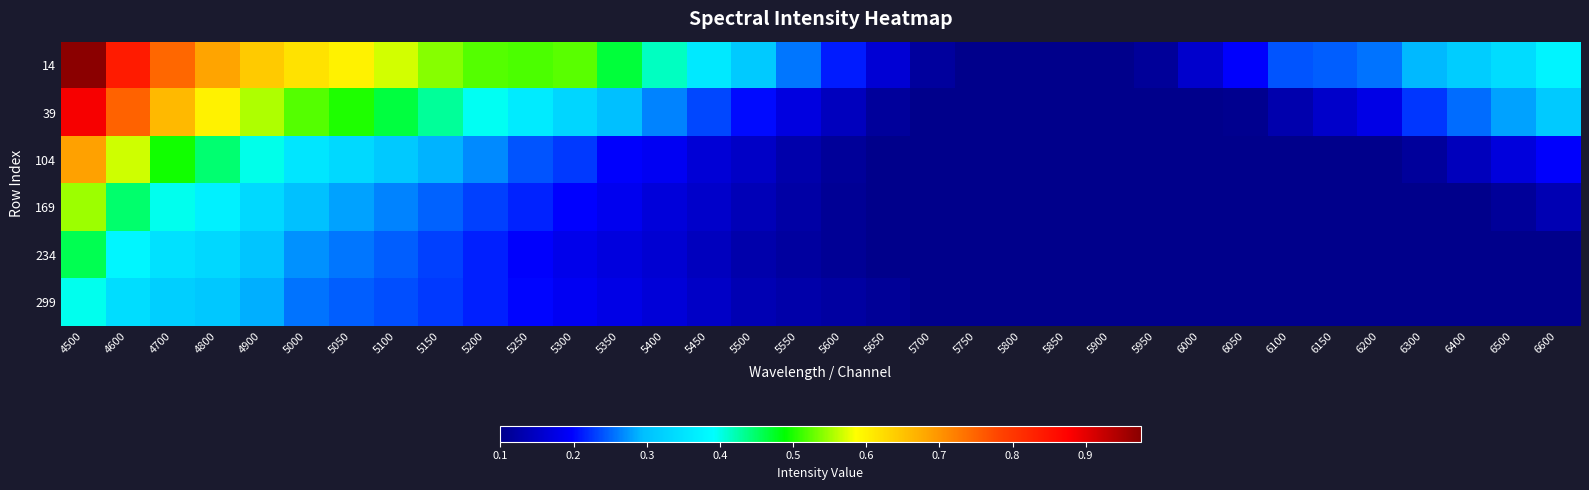

At 5850, list the series in order from largest to smallest.

14, 39, 104, 169, 234, 299